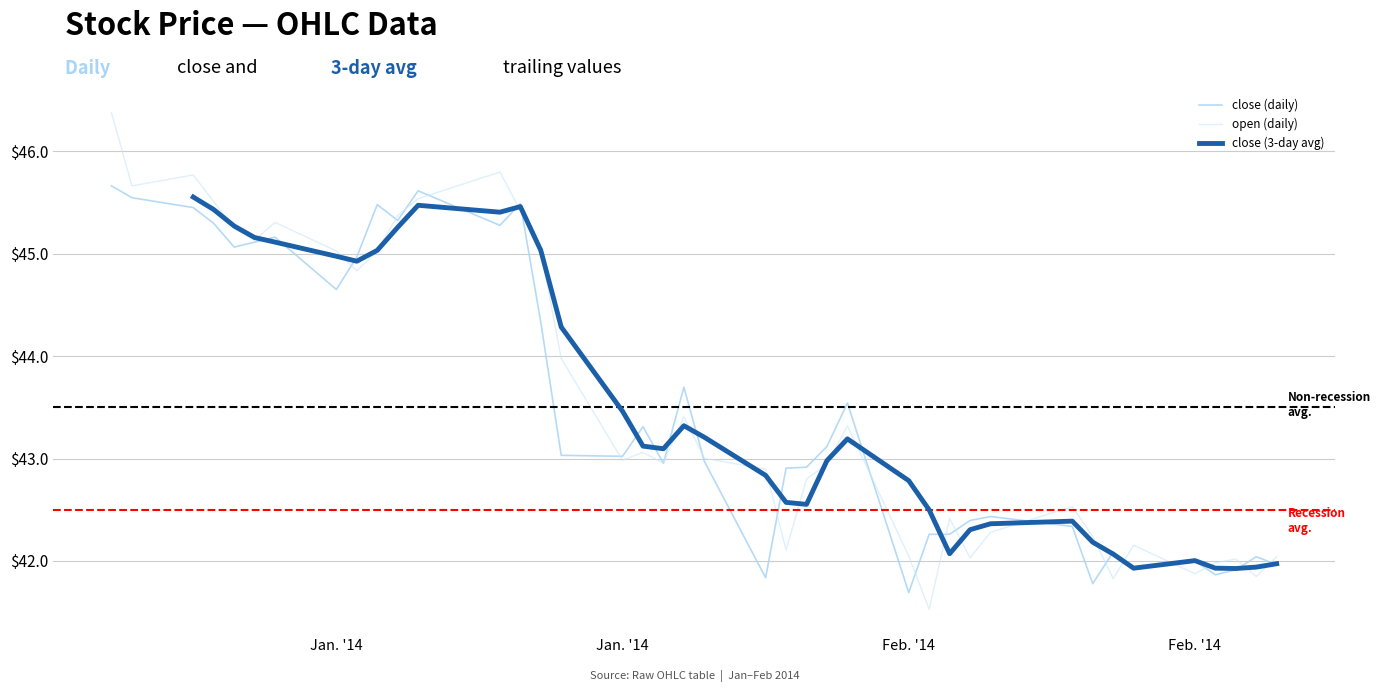

How many interior local valleys does the open (daily) series have?

11